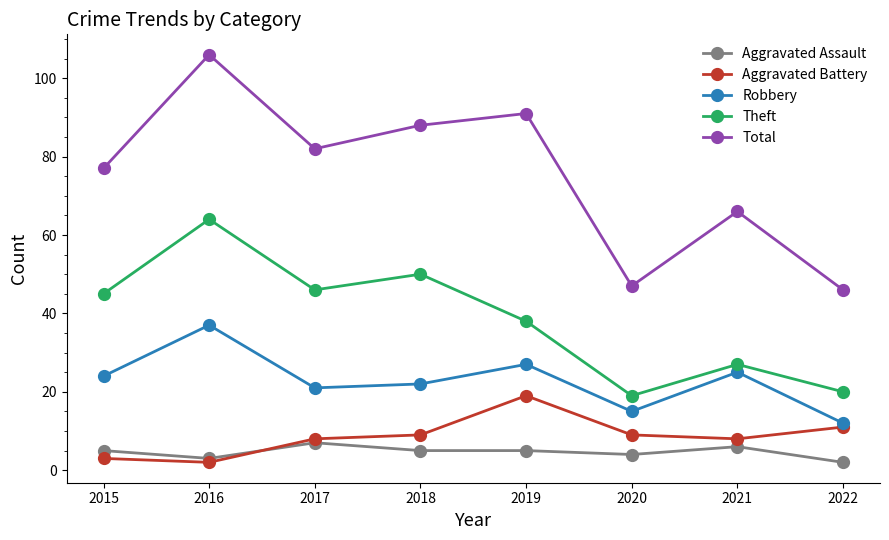

What is the sum of the Theft values at 2015 and 2016?

109